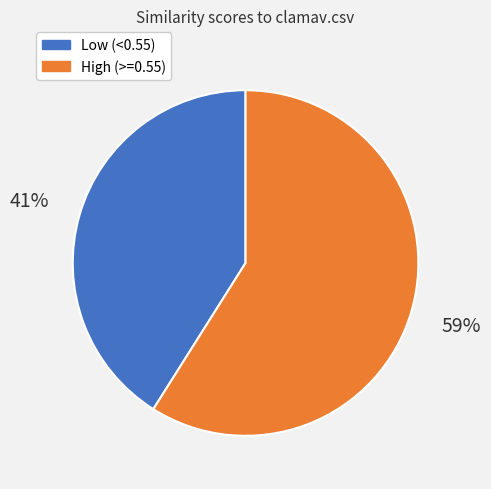

To the nearest percent, what is the combined percentage of High (>=0.55) and Low (<0.55)?

100%